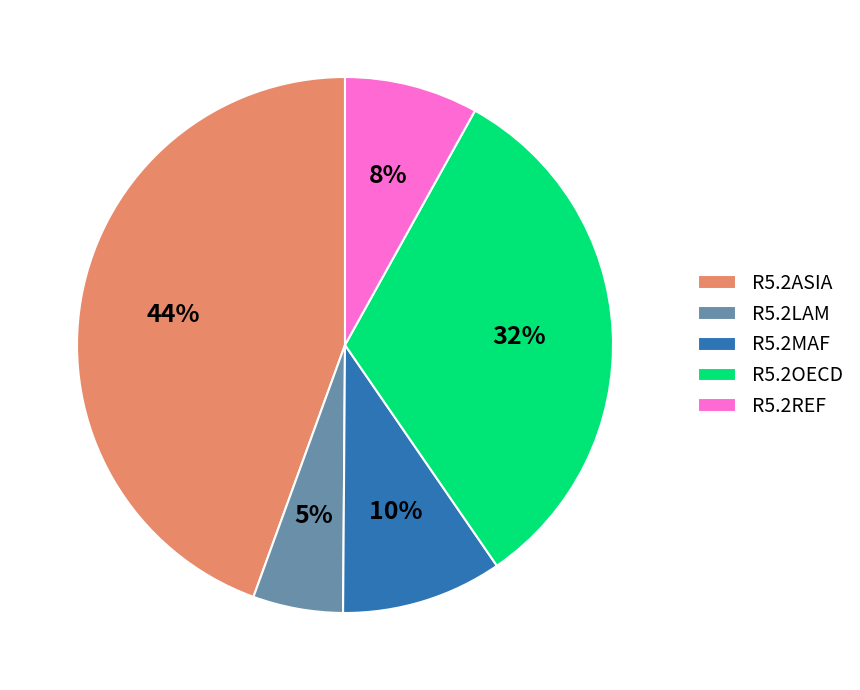

Count the number of slices in the pie.

5